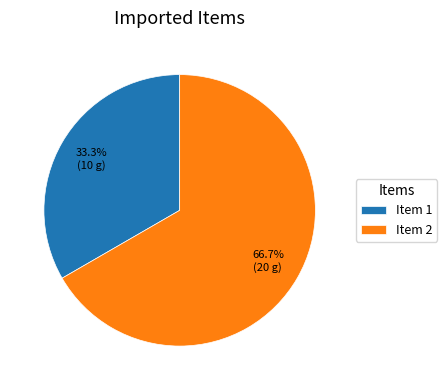

The Item 2 slice represents 79% of the pie. True or false?

False